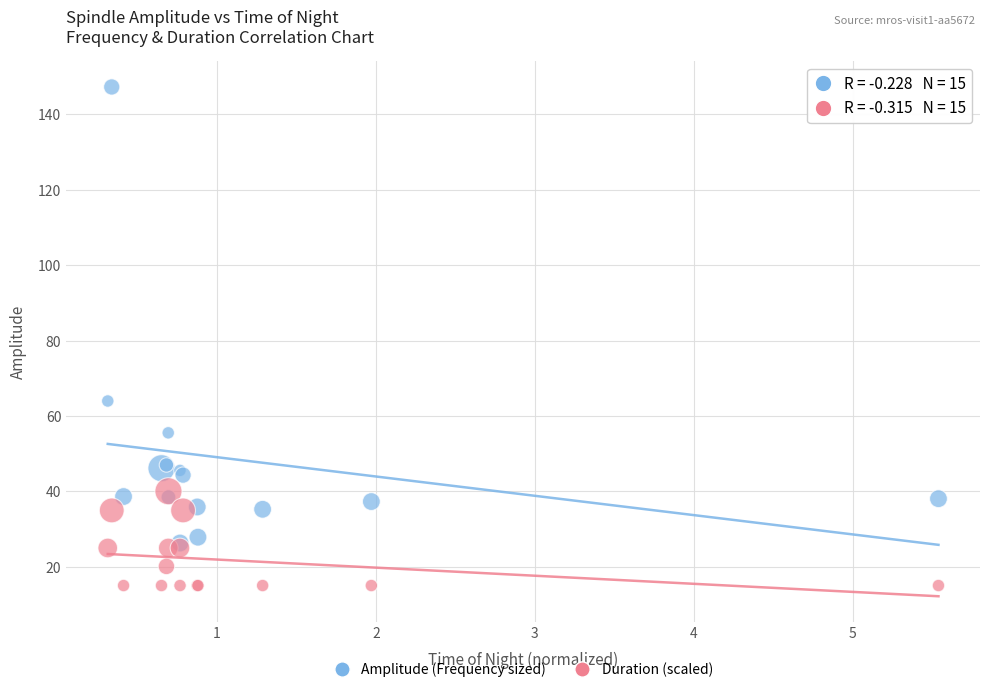

Across all series, what Y value is closest to 81?

64.0